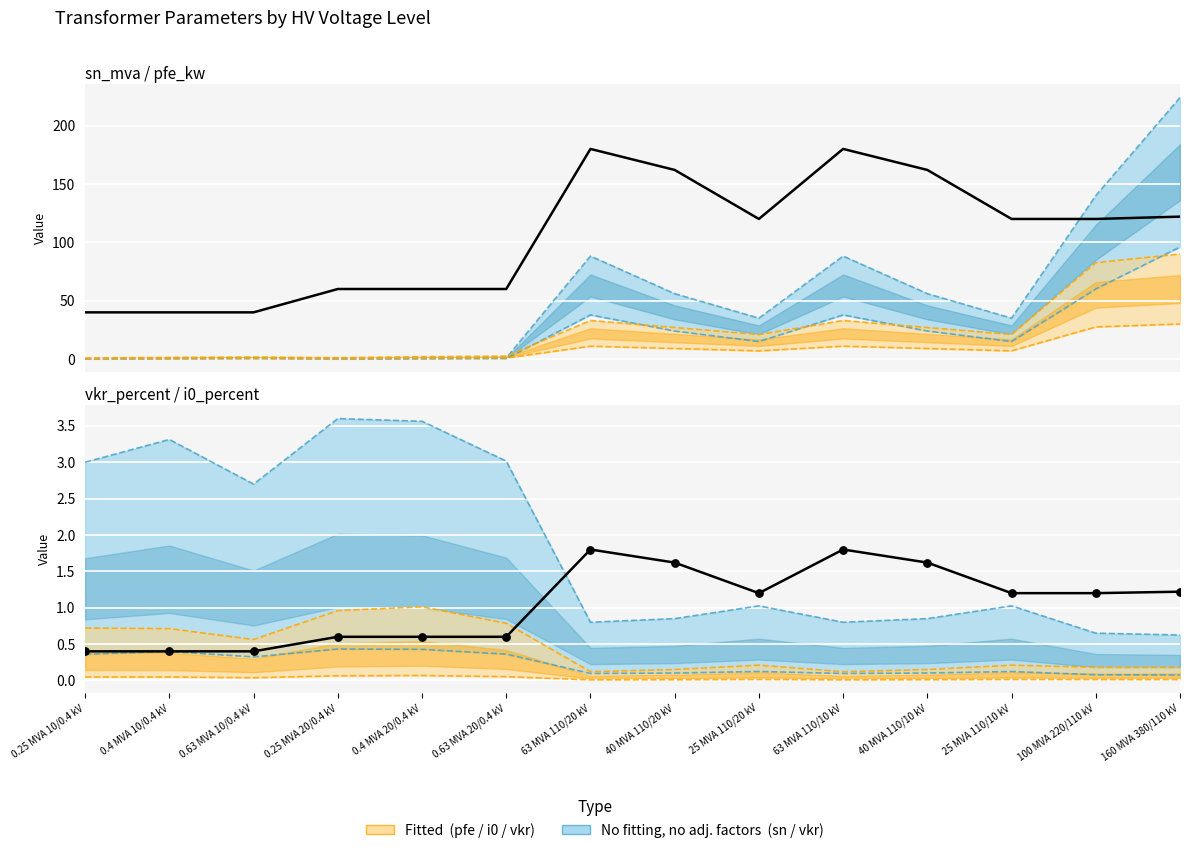

What is the total value across all series at 100 MVA 220/110 kV?

121.2